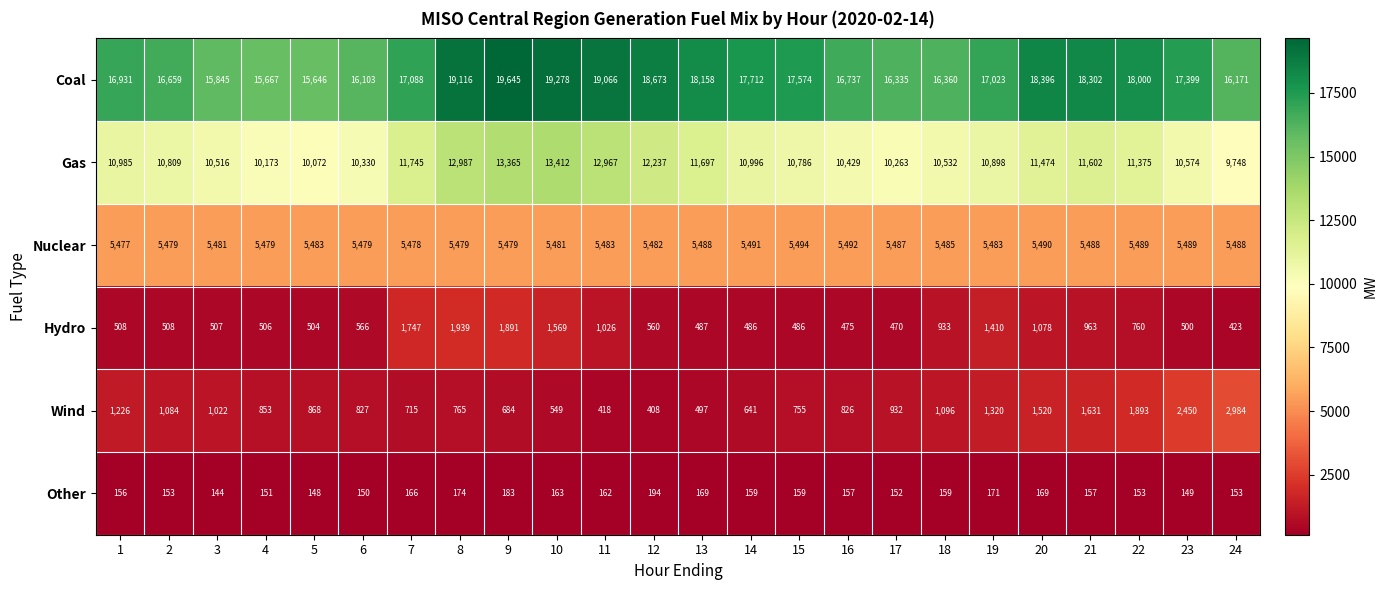

How many data points does each series have?

24